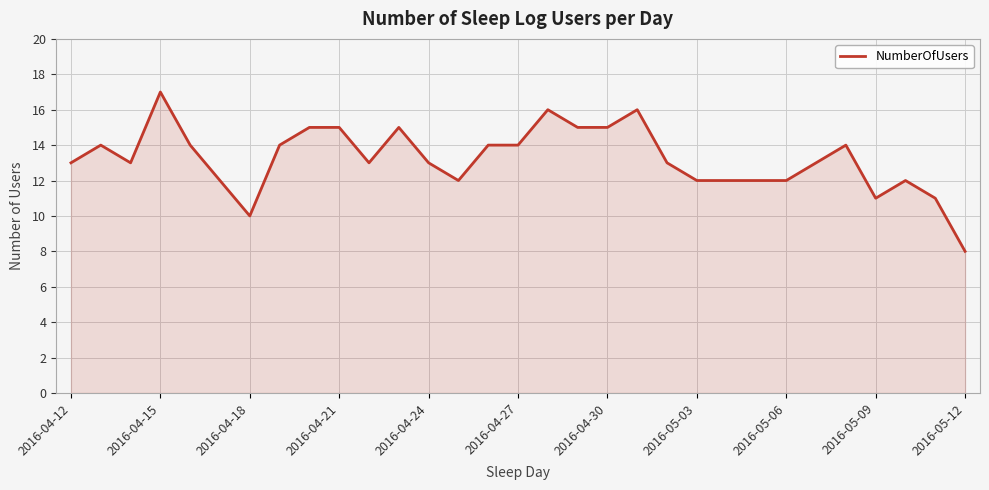

Count the values in the range 12 to 15.

24